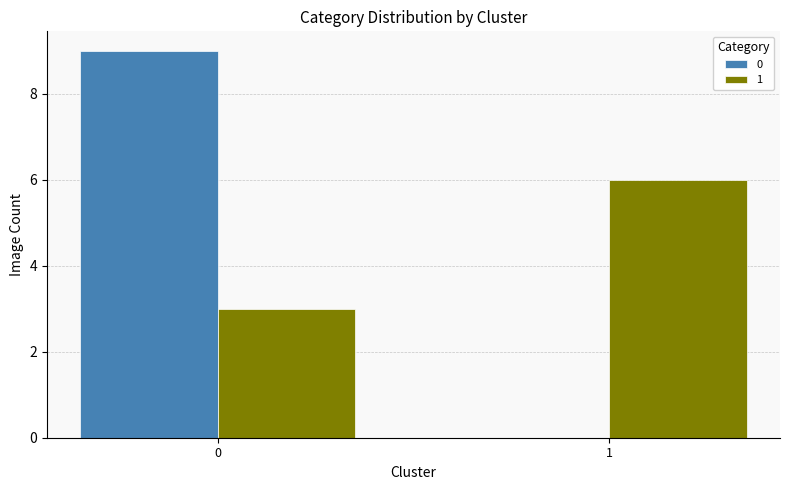

How many categories are shown in the chart?

2